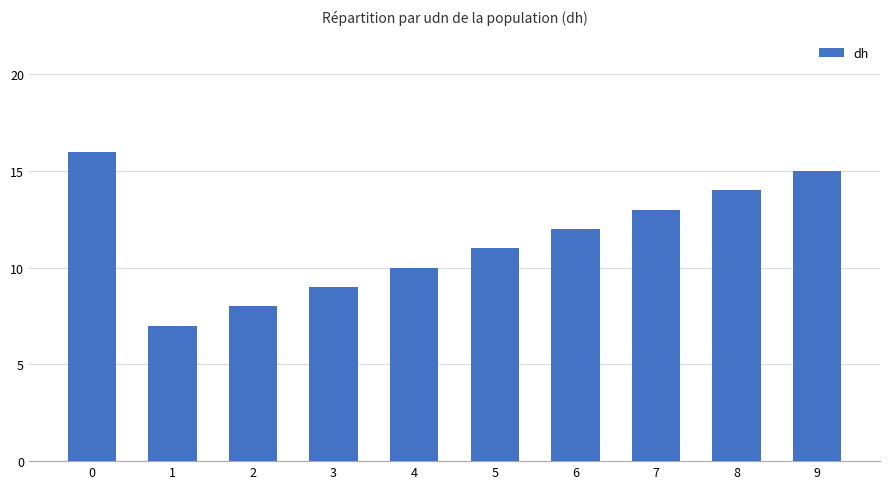

What is the value of the 9th bar from the left?

14